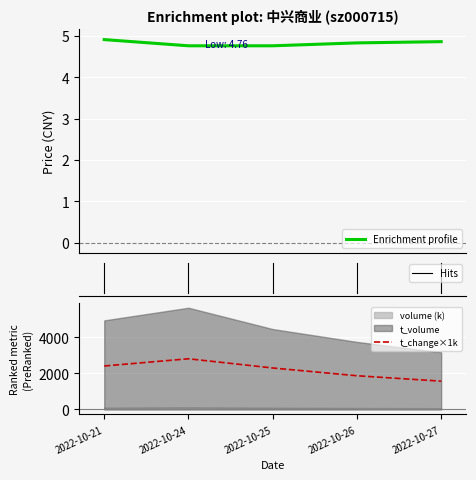

At which label does t_change×1k reach its peak?

2022-10-24